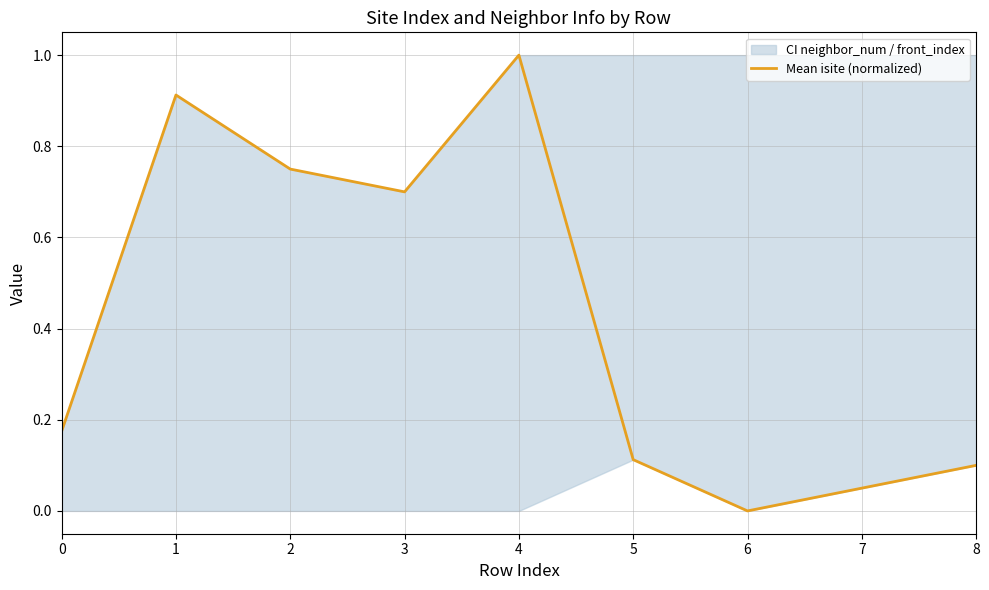

The value at 0 is 0.3. True or false?

False